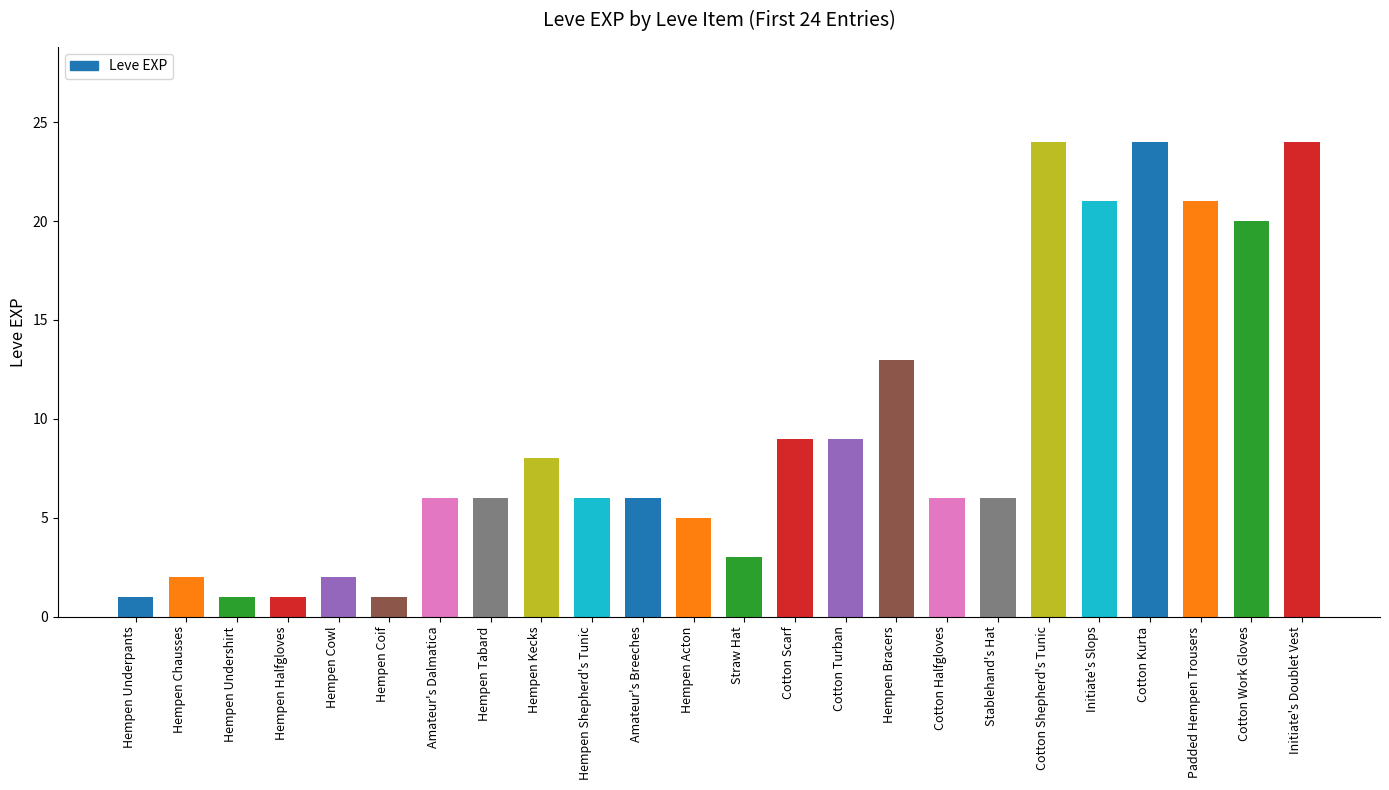

At which label is the value closest to 12?

Hempen Bracers